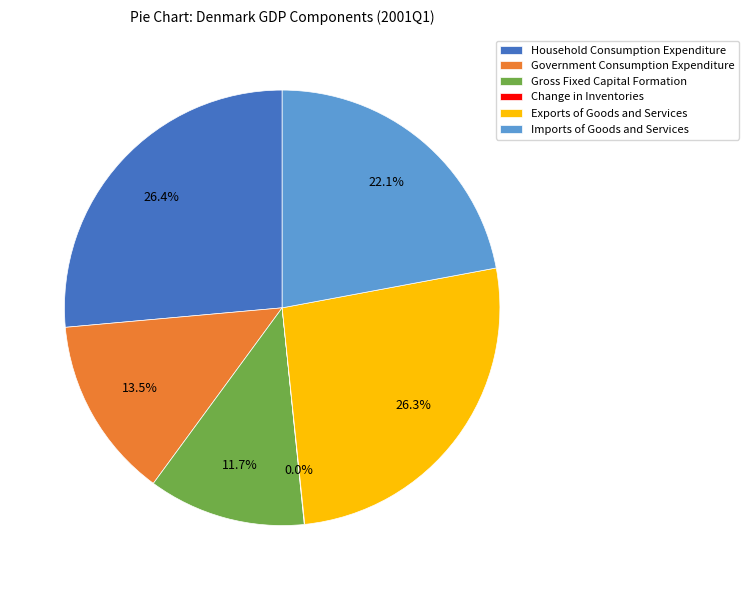

Is the sum of Imports of Goods and Services and Government Consumption Expenditure greater than half?

No